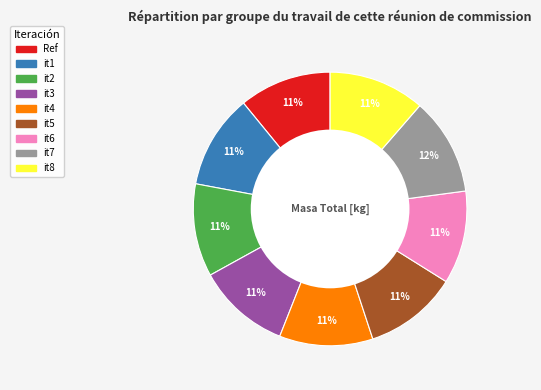

Is there a majority slice in this chart?

No